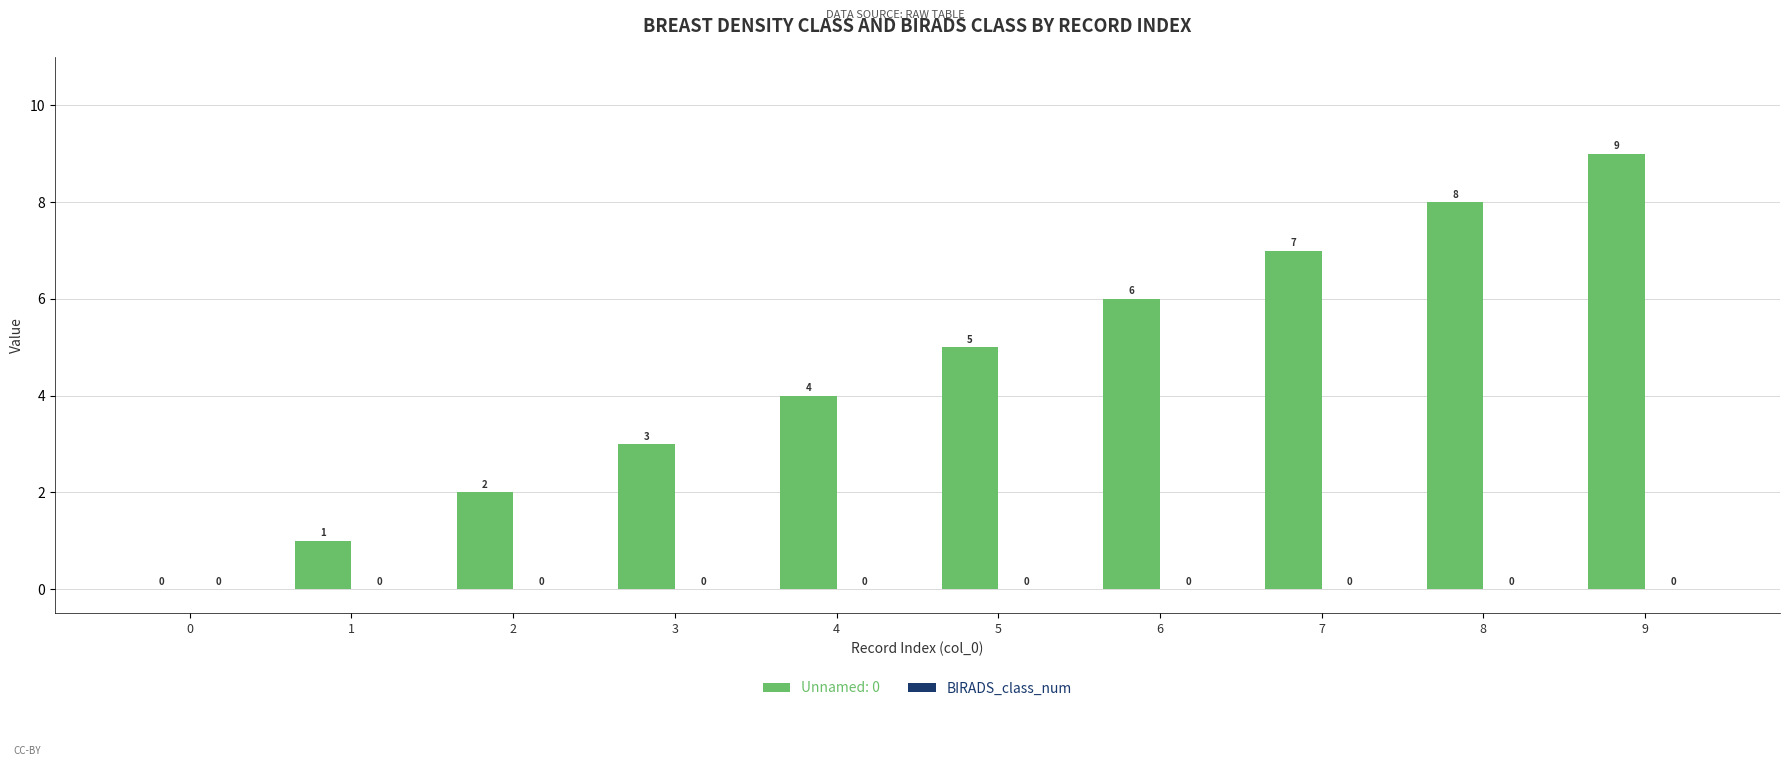

What is the sum of the values at 2 and 4?

6